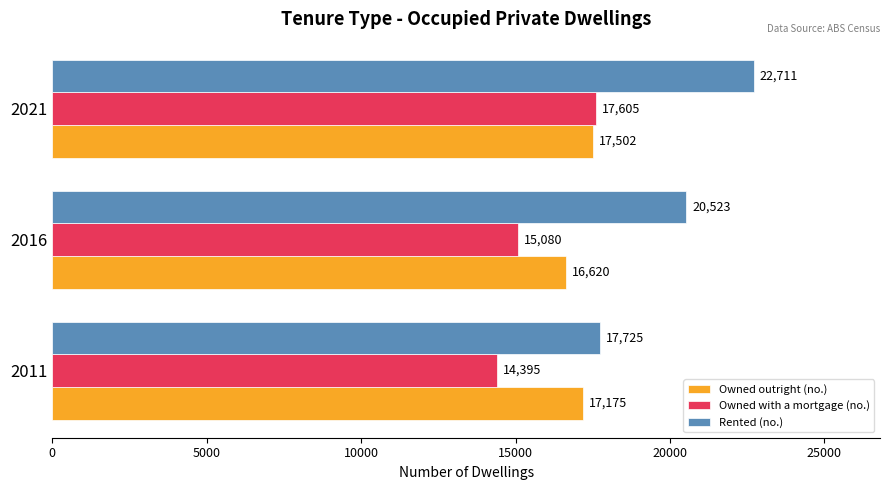

Is the value of Owned outright (no.) at 2021 greater than the value of Owned with a mortgage (no.) at 2016?

Yes